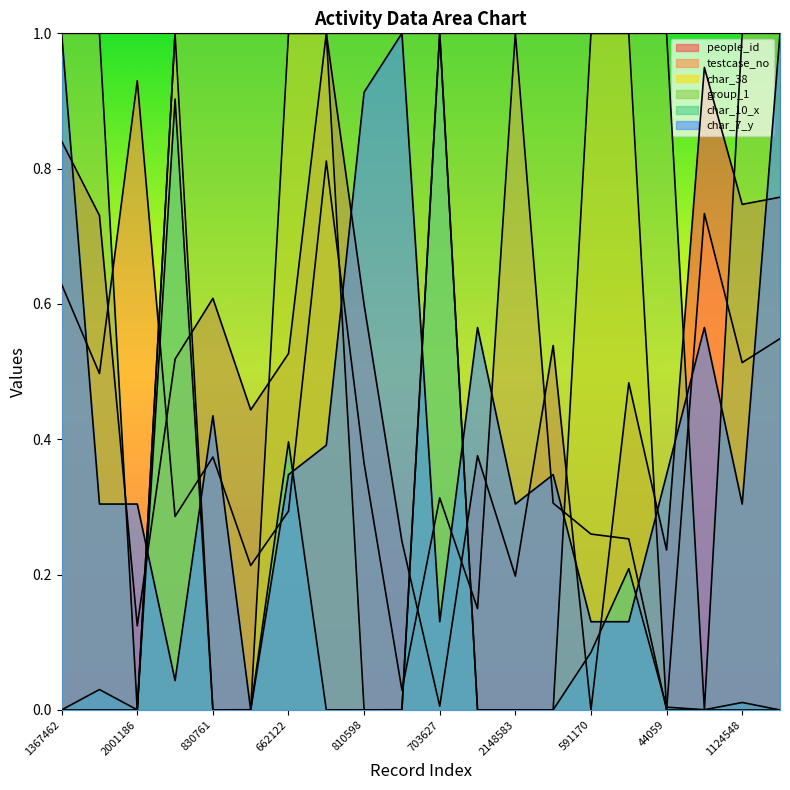

Which label corresponds to the smallest value in the chart?

591170